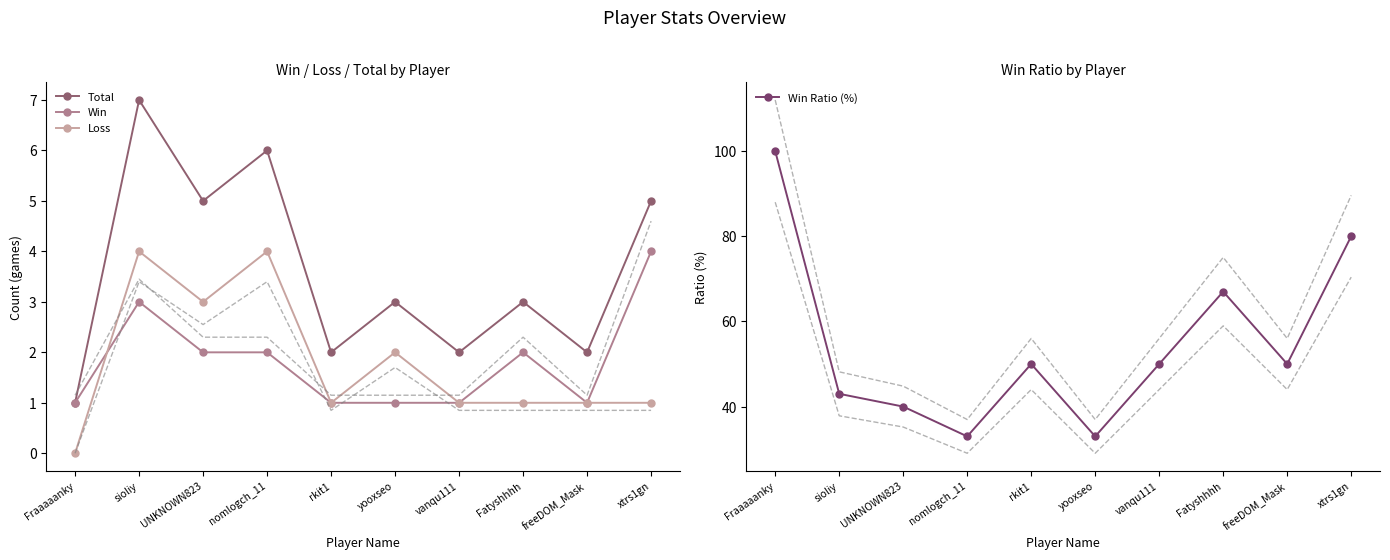

Which series changed the most between sioliy and freeDOM_Mask?

Win Ratio (%)